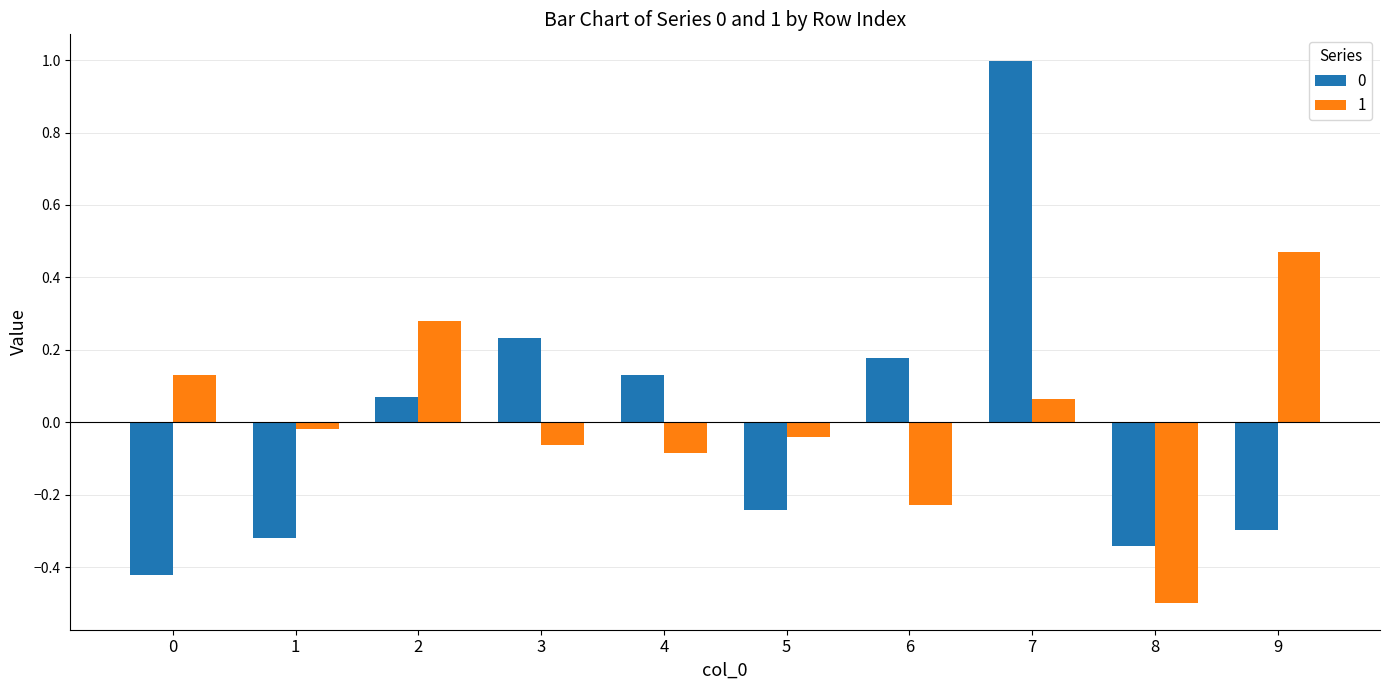

What is the difference between the 0 values at 7 and 9?

1.3